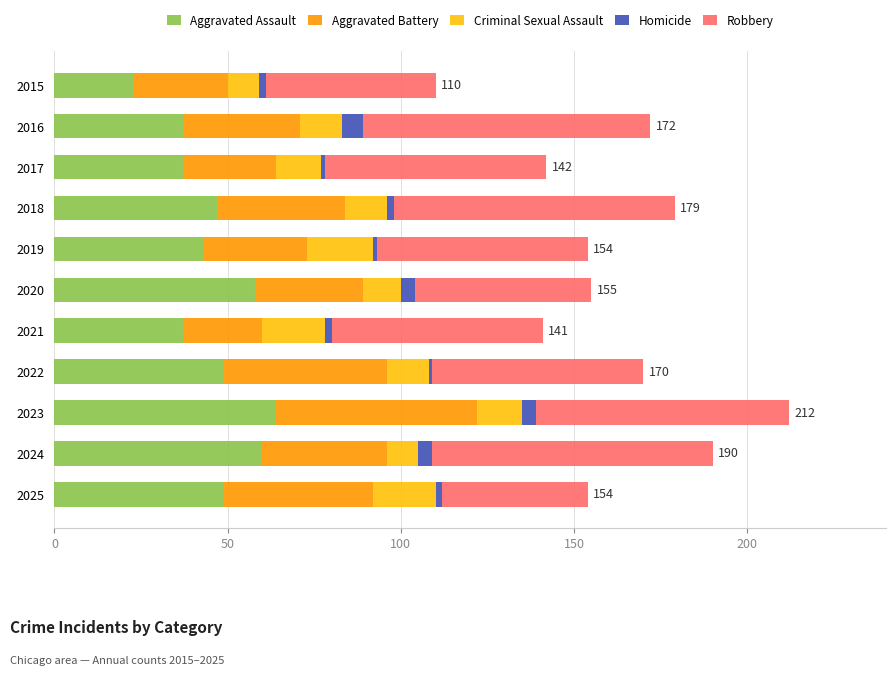

How many categories are shown in the chart?

11